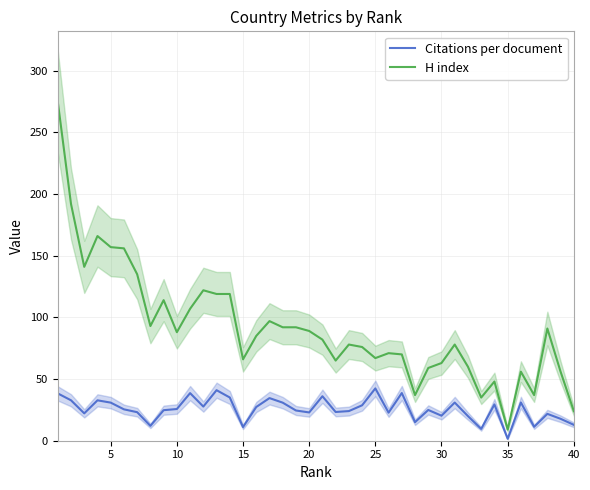

The value of Citations per document at 10 is 9.5. True or false?

False